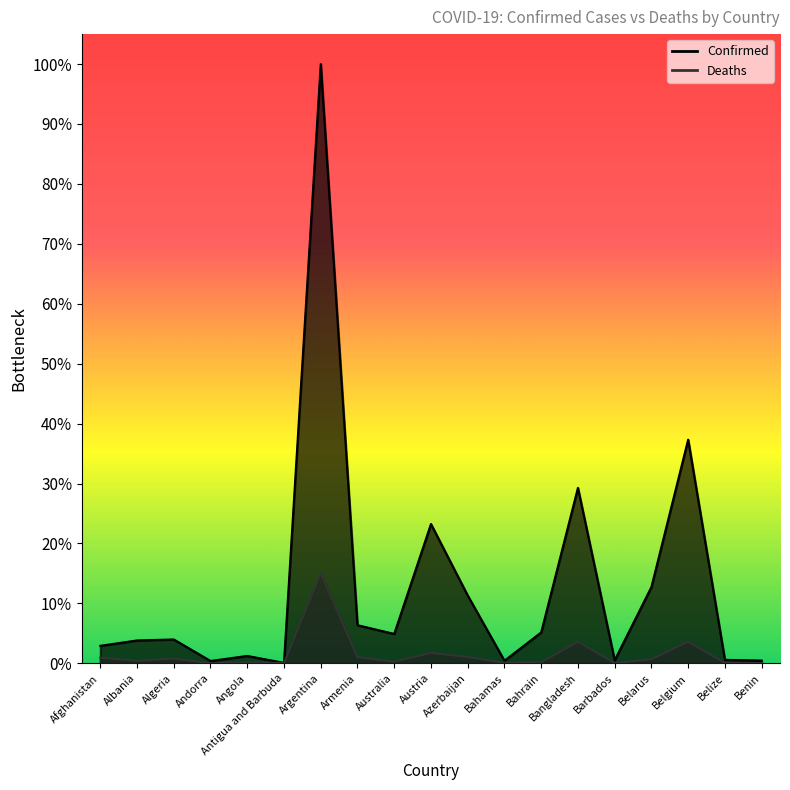

True or false: Confirmed has more than 2 points higher than both neighbors.

True